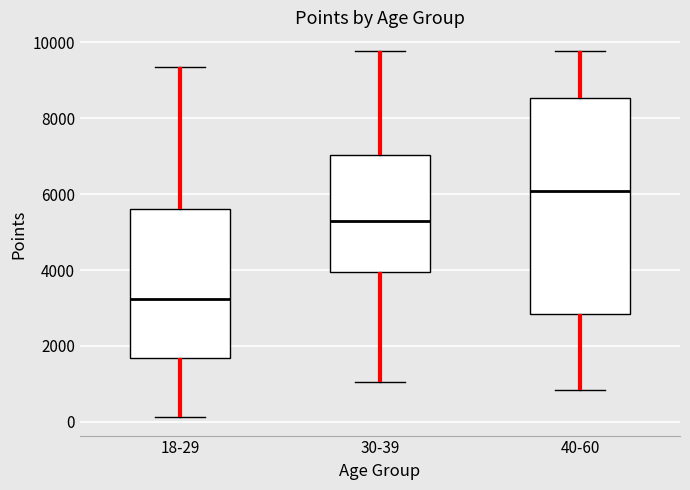

Which box has the highest median line?

40-60